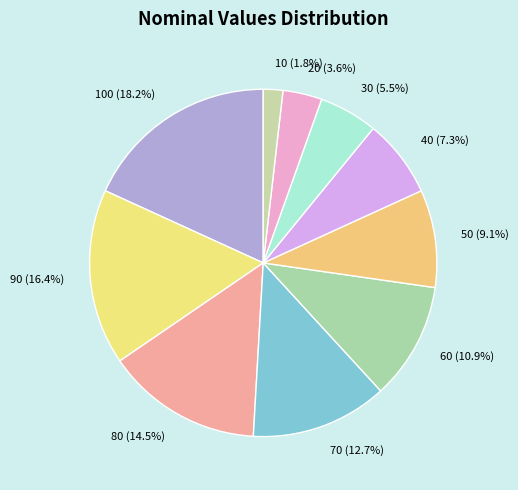

What percentage is NOT represented by 30 (5.5%)?

94.5%